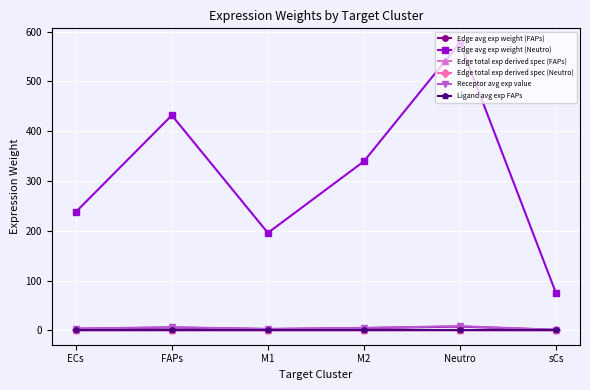

Which category has the highest value across all series?

Neutro